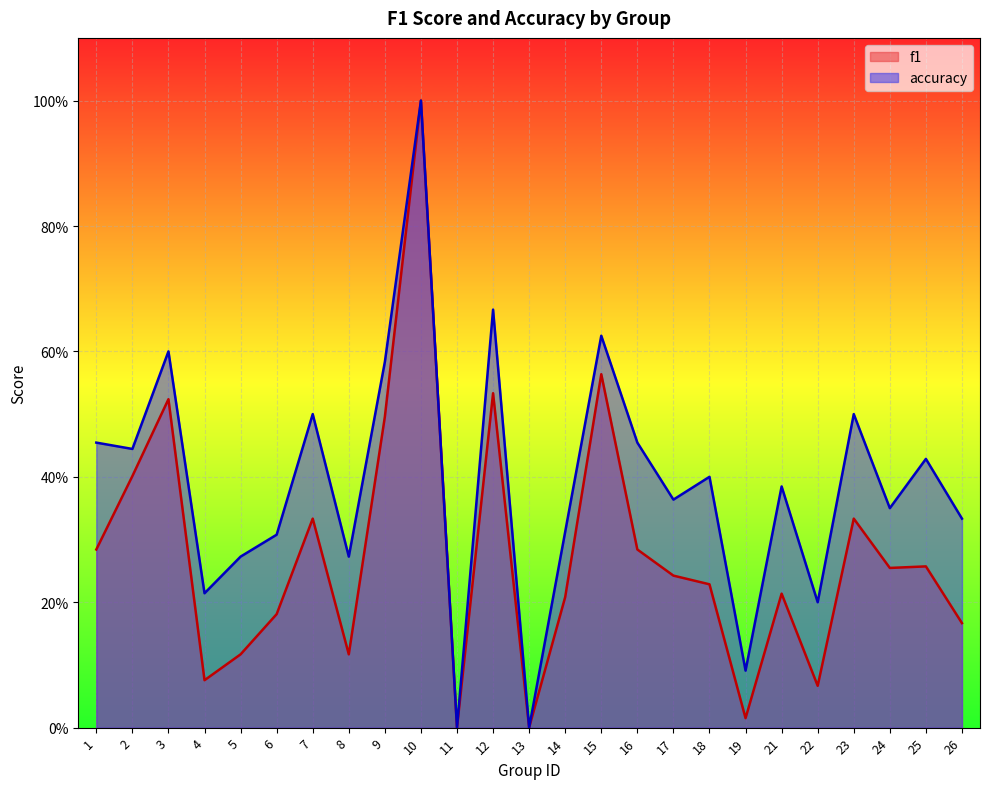

Where is the first local maximum for accuracy?

3